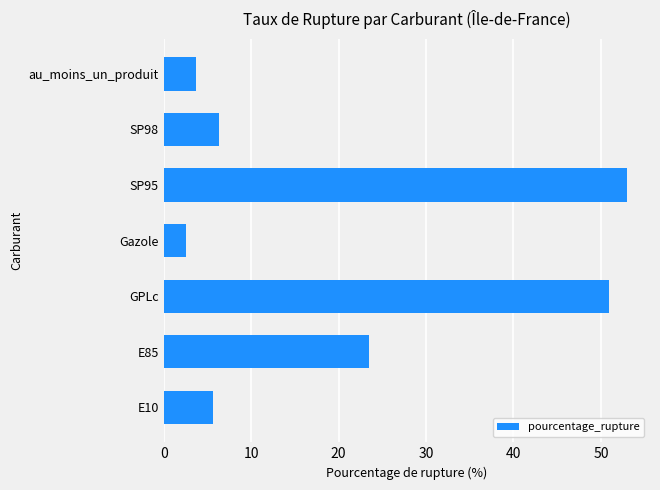

The value at Gazole is 2.5. True or false?

True